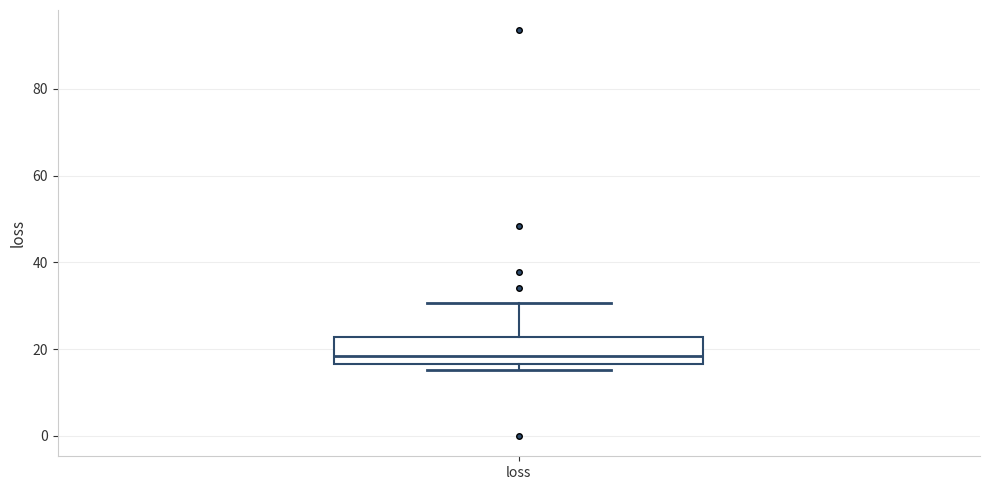

Read this box plot against the y-axis: the position of the median line, the range covered by the box, and the ends of both whiskers. The values are not printed on the chart, so give them approximately, as read against the axis.

median 18, box 16 to 22, whiskers 16 (just below the box's lower edge) to 30